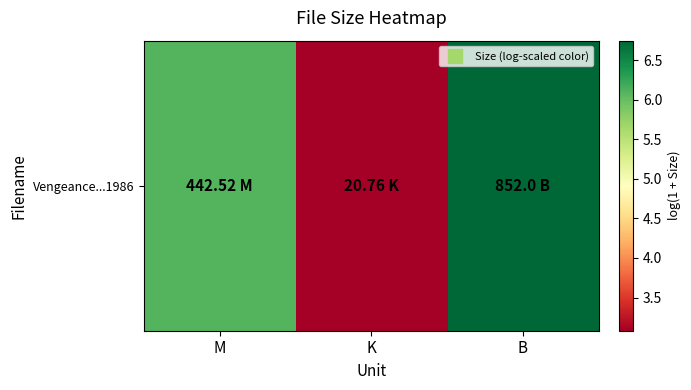

What is the approximate value at B?

6.7